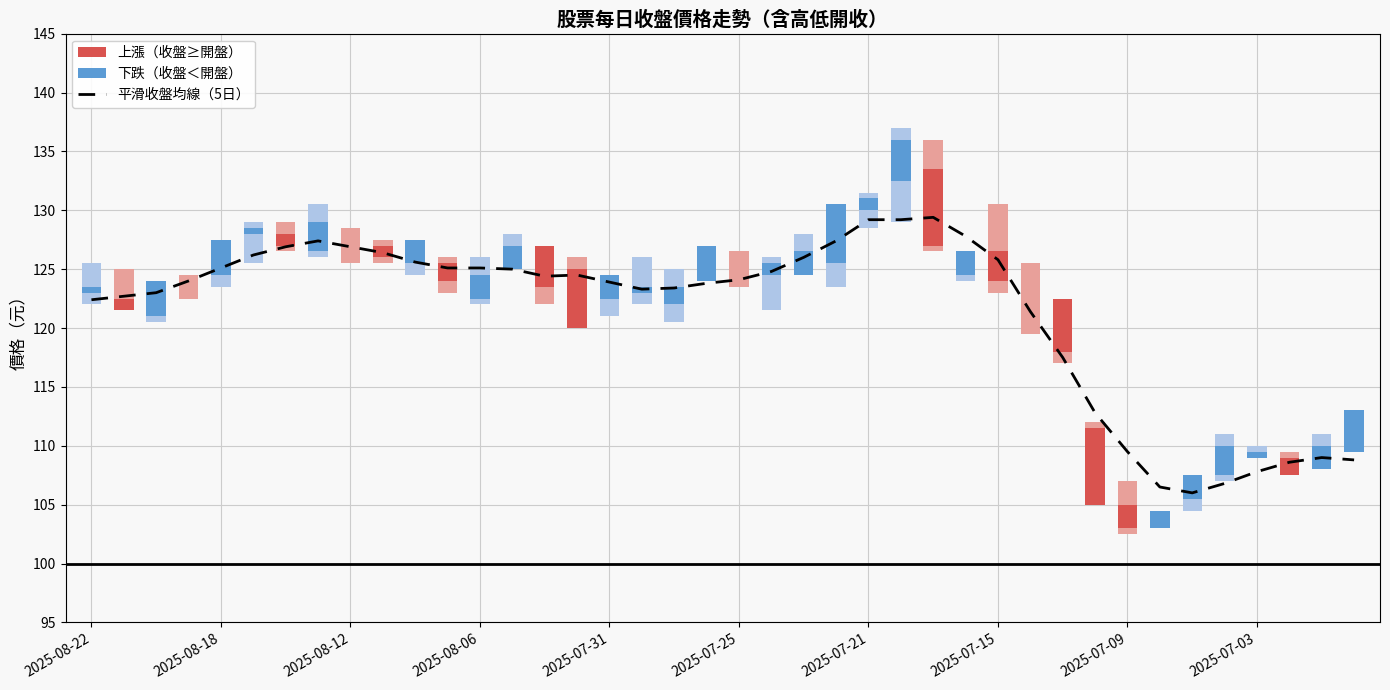

Reading left to right, list all the values displayed in this chart.

122.4	122.7	123.0	124.0	125.1	126.2	126.9	127.4	126.9	126.4	125.6	125.1	125.1	125.0	124.4	124.5	123.9	123.3	123.4	123.8	124.1	124.8	126.0	127.4	129.2	129.2	129.4	127.8	125.8	121.4	117.5	112.8	109.5	106.5	106.0	106.8	107.8	108.6	109.0	108.8